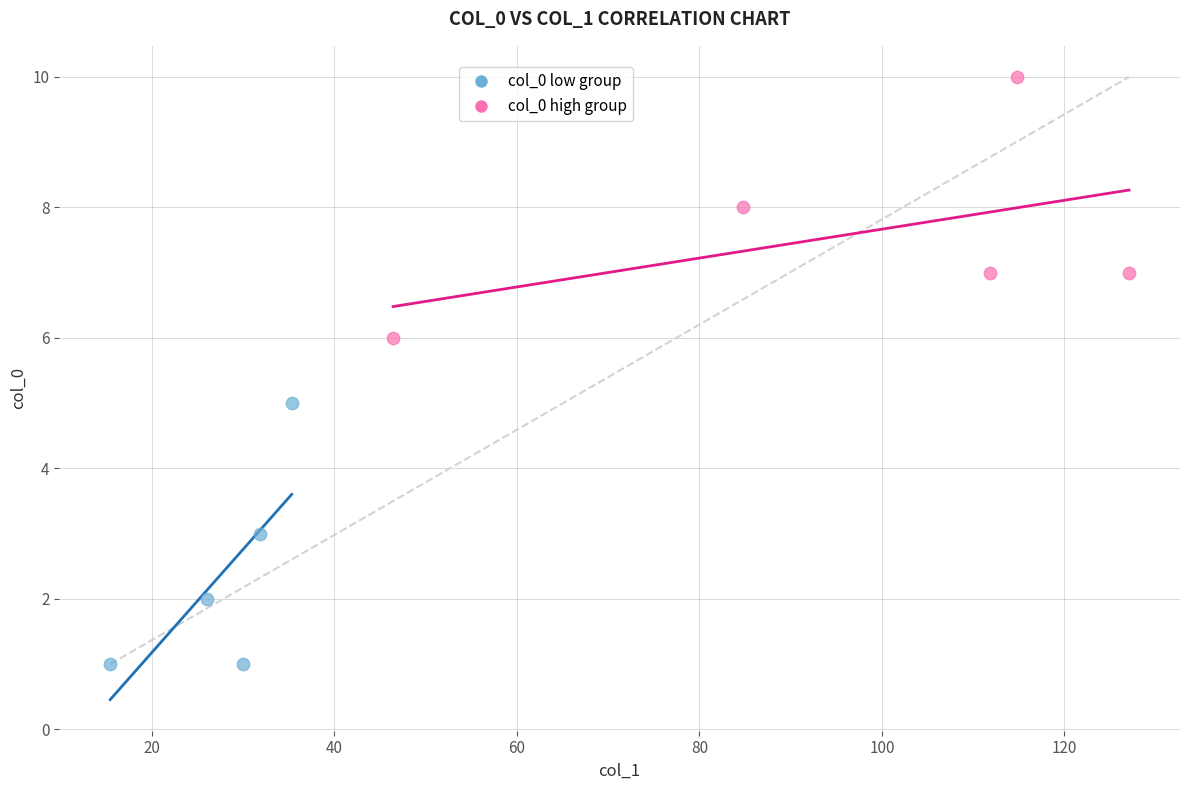

Which series contains the lowest Y value?

col_0 low group